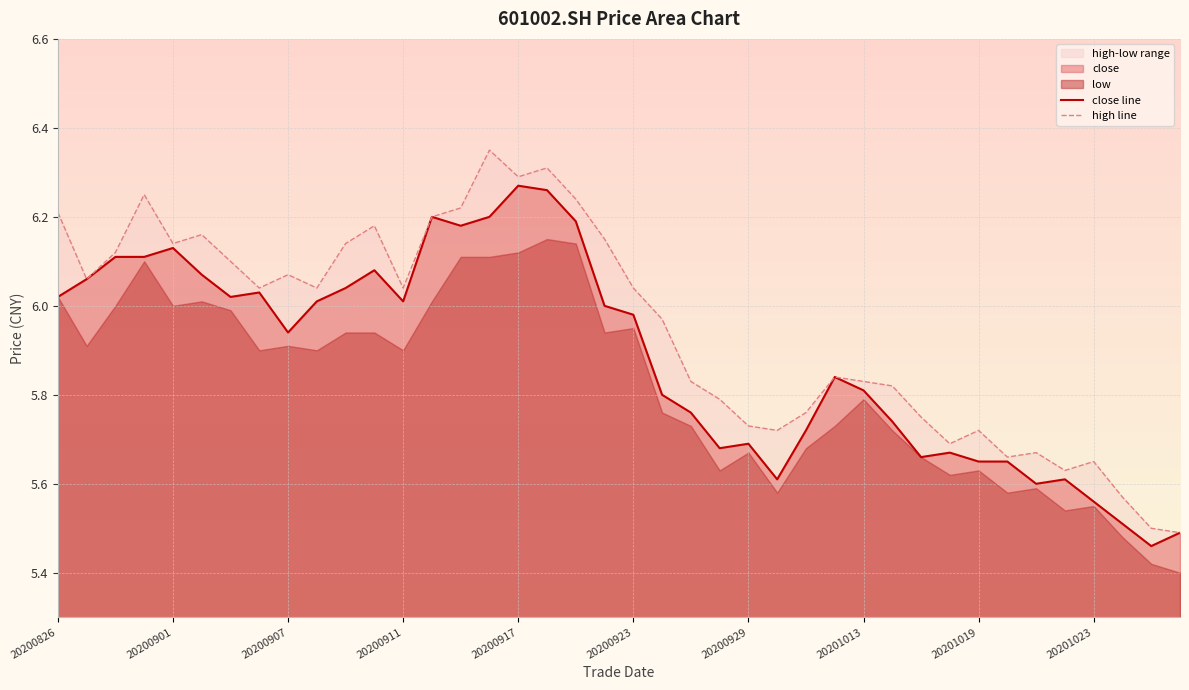

In high line, how many points are lower than both neighbors (excluding endpoints)?

10